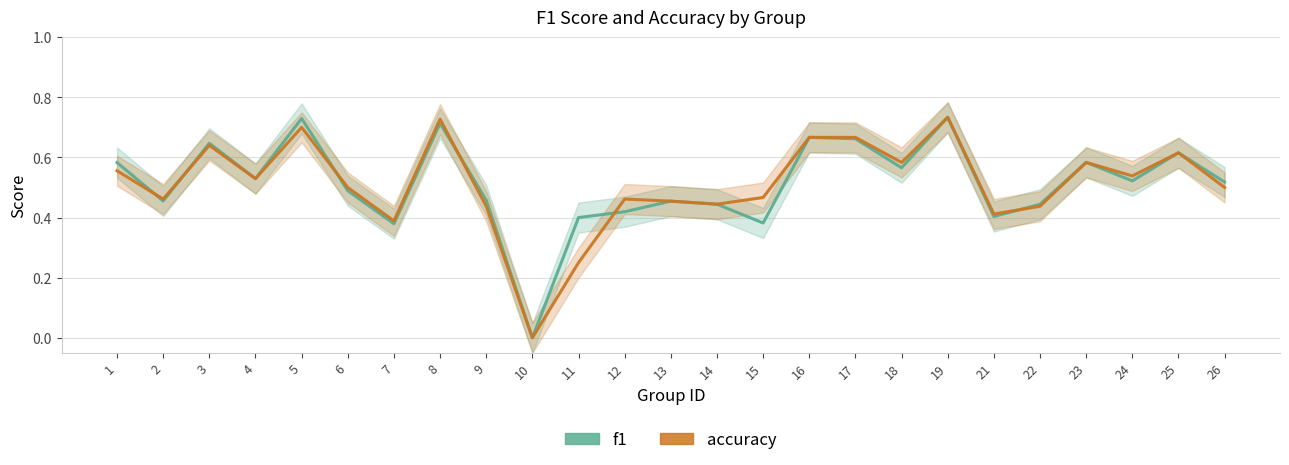

Reading left to right, extract all data points from this chart.

f1: 1=0.6	2=0.5	3=0.6	4=0.5	5=0.7	6=0.5	7=0.4	8=0.7	9=0.5	10=0.0	11=0.4	12=0.4	13=0.5	14=0.4	15=0.4	16=0.7	17=0.7	18=0.6	19=0.7	21=0.4	22=0.4	23=0.6	24=0.5	25=0.6	26=0.5
accuracy: 1=0.6	2=0.5	3=0.6	4=0.5	5=0.7	6=0.5	7=0.4	8=0.7	9=0.4	10=0.0	11=0.2	12=0.5	13=0.5	14=0.4	15=0.5	16=0.7	17=0.7	18=0.6	19=0.7	21=0.4	22=0.4	23=0.6	24=0.5	25=0.6	26=0.5